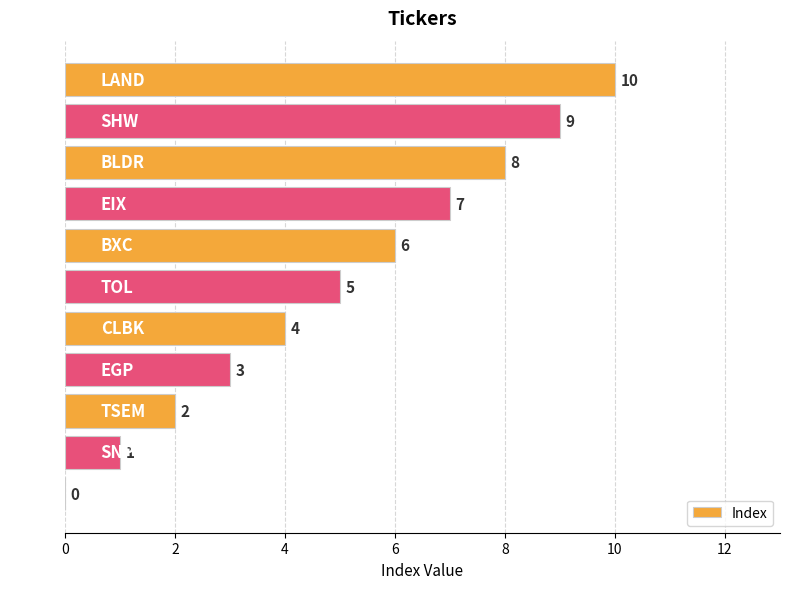

What is the average value?

5